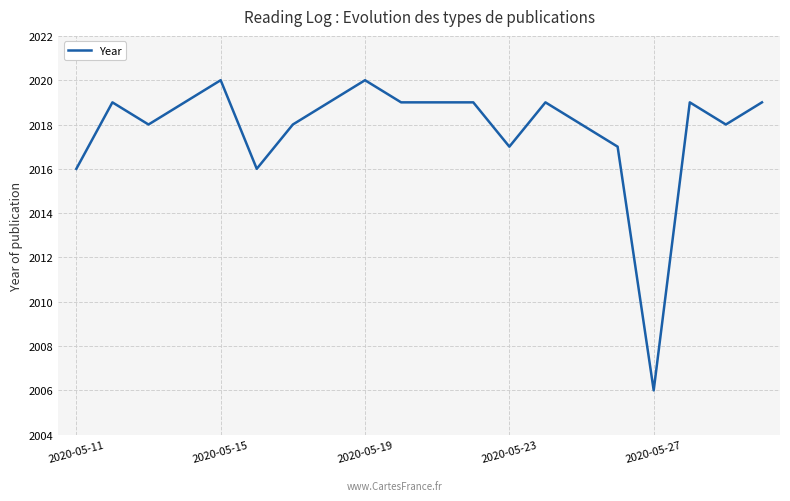

What is the difference between the maximum and minimum values?

14